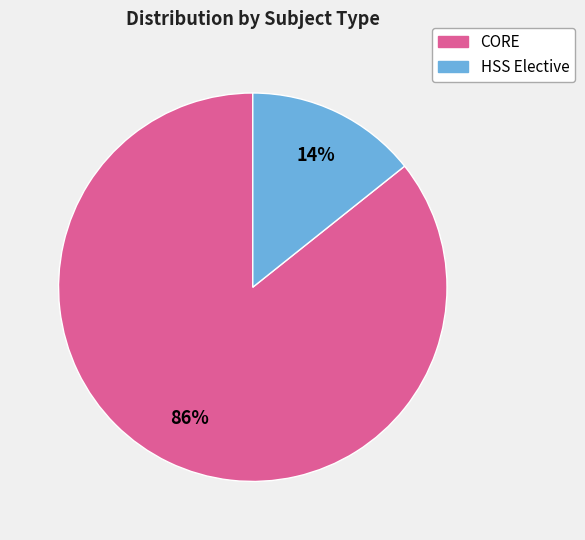

What percentage is the CORE slice, to the nearest percent?

86%